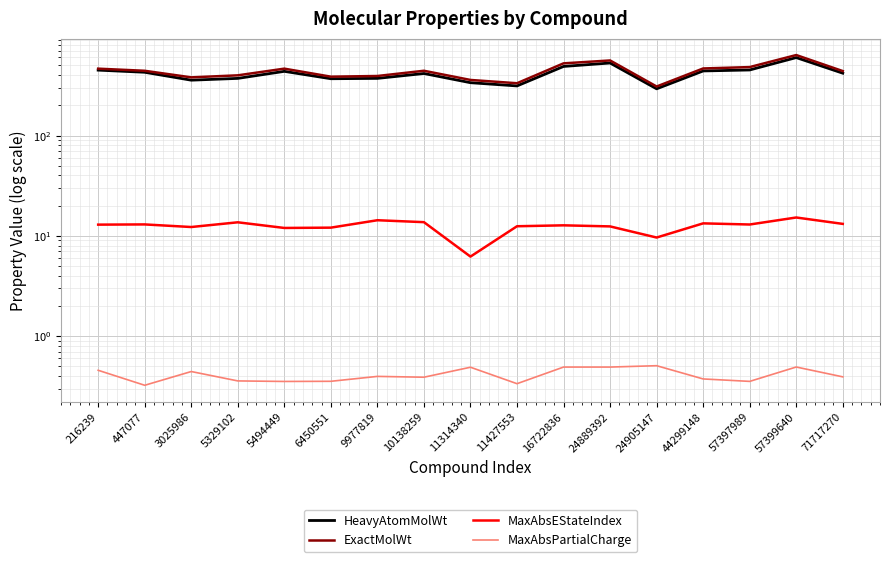

True or false: MaxAbsEStateIndex and ExactMolWt intersect in this chart.

False